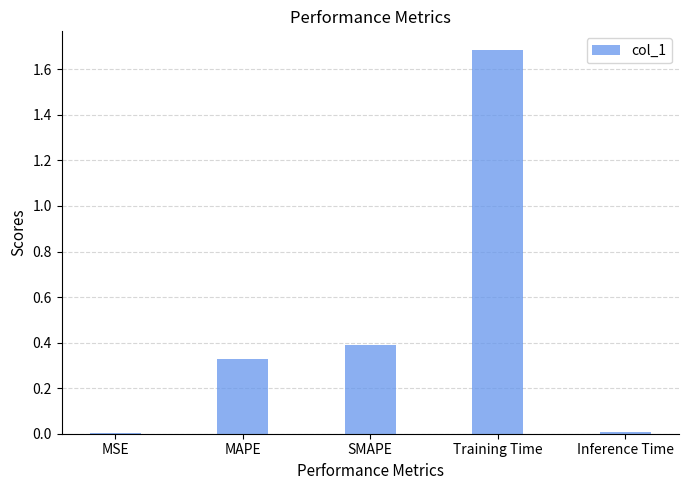

The value at Training Time is 2.7. True or false?

False